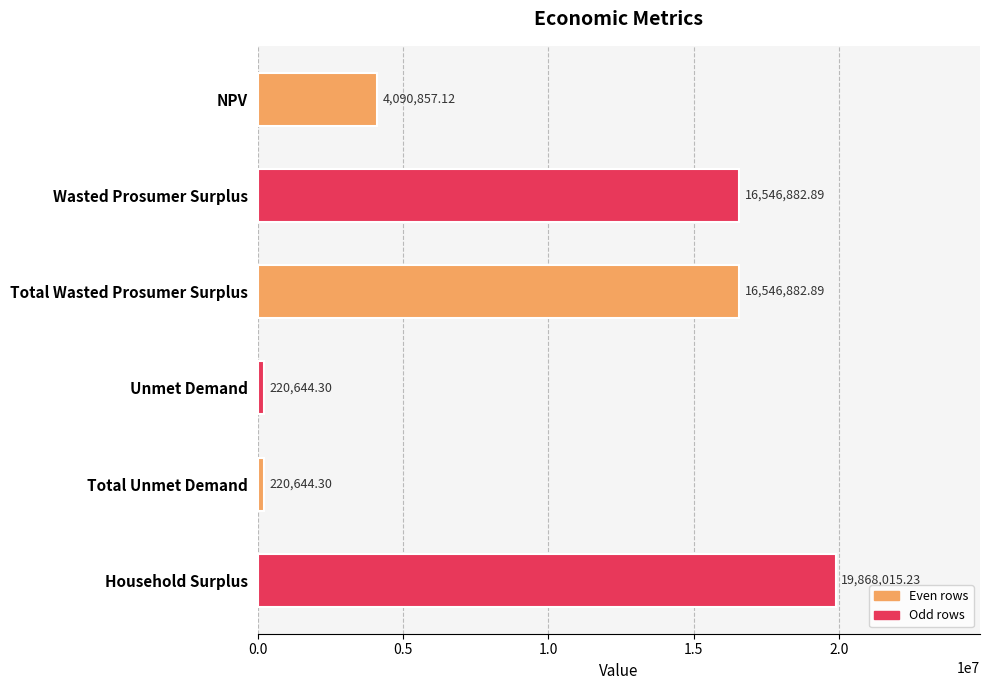

Count the number of values greater than 16546882.

3